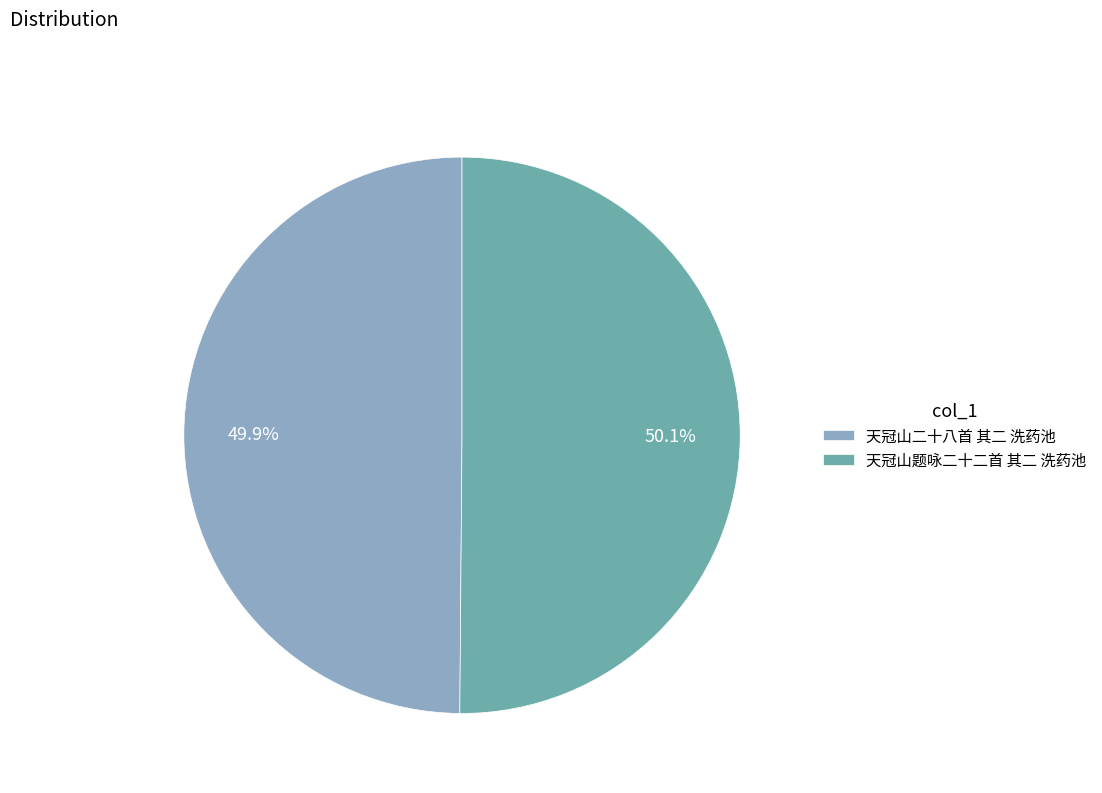

How many segments does this pie chart have?

2